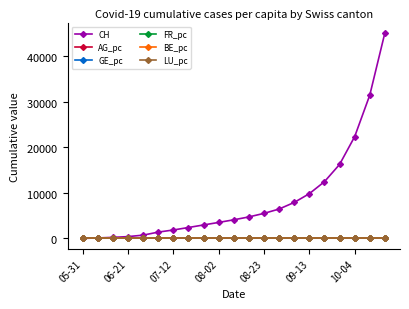

What are all the series names shown in the legend?

CH, AG_pc, GE_pc, FR_pc, BE_pc, LU_pc